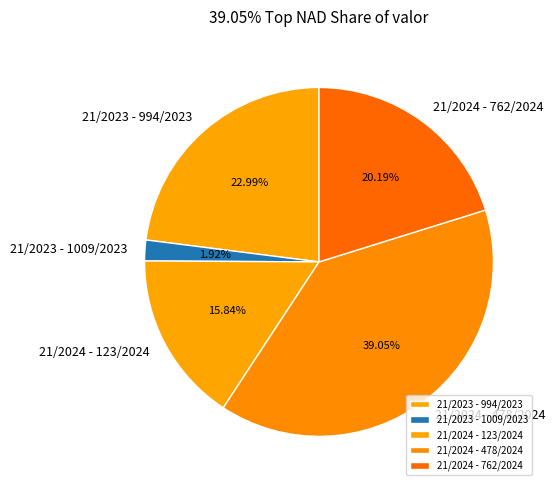

To the nearest percent, what is the difference between the largest and smallest slice percentages?

37%